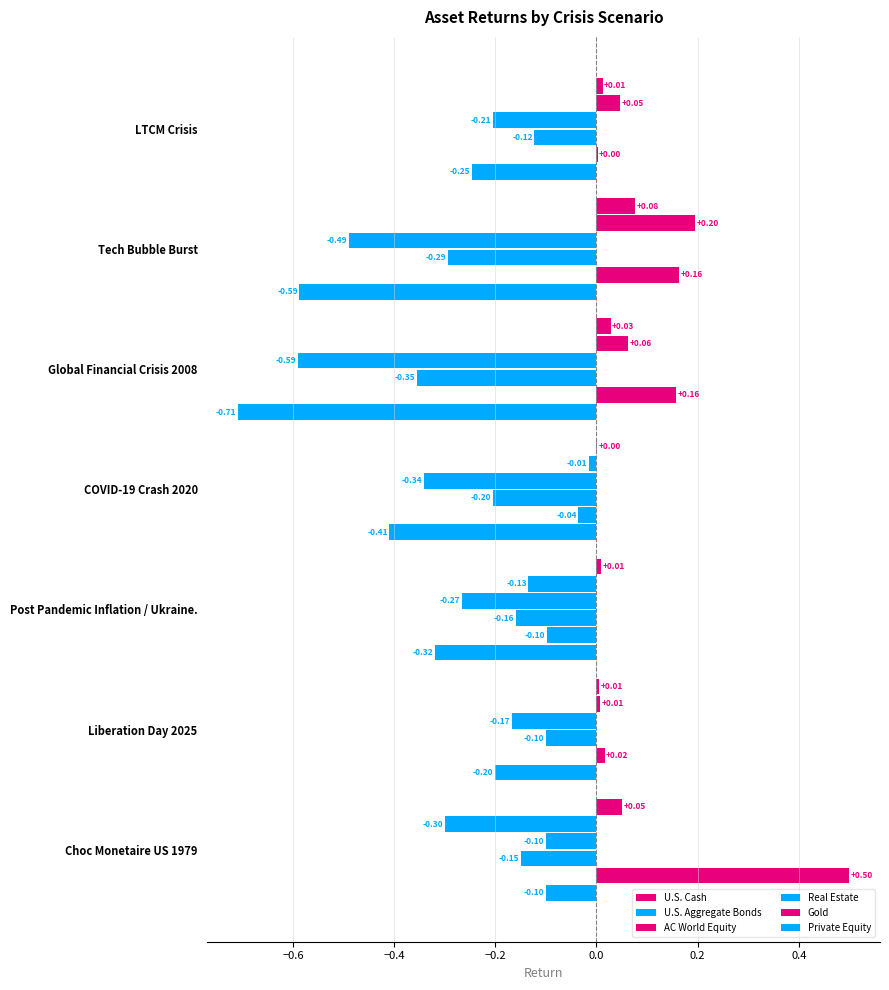

True or false: U.S. Cash has a value of 0.0 at LTCM Crisis.

False